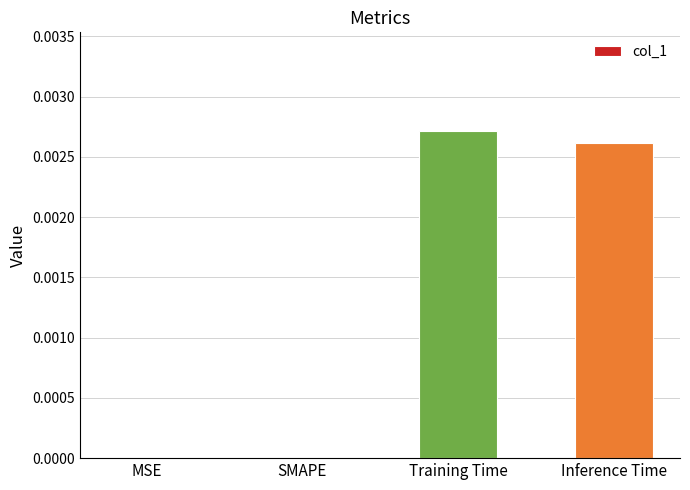

Between MSE and Inference Time, which is larger?

Inference Time